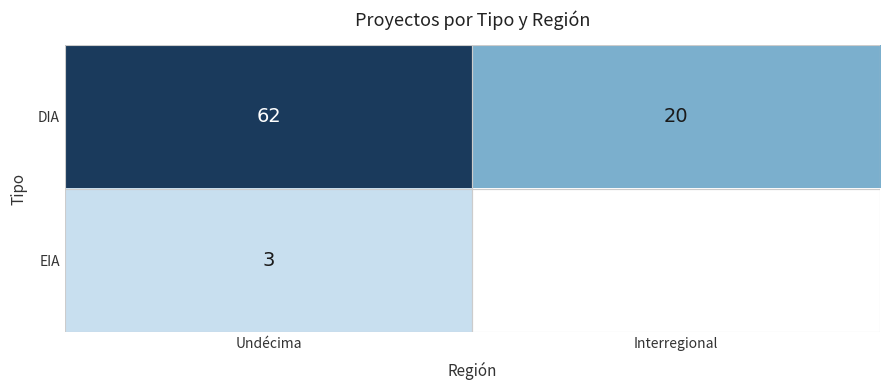

The EIA series shows 0.9 at Undécima. True or false?

False